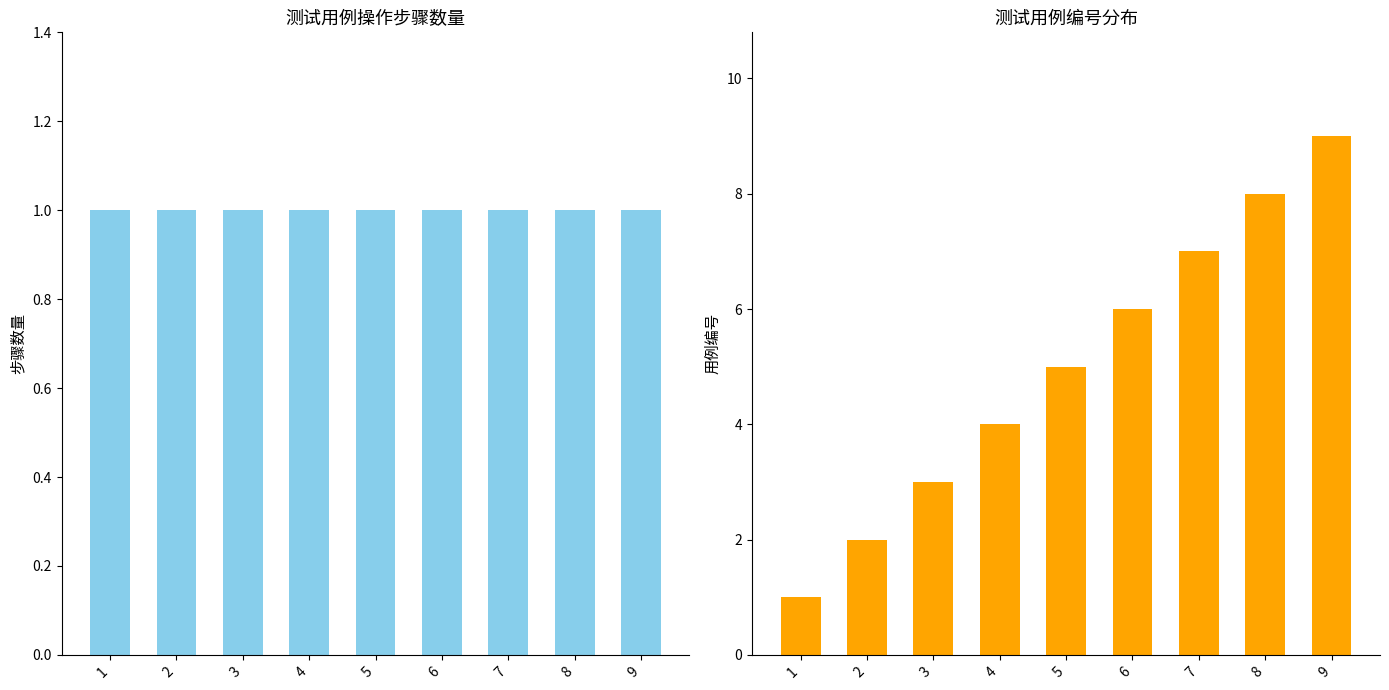

Rank the series by their maximum value, from lowest to highest.

操作步骤数量, 测试用例编号